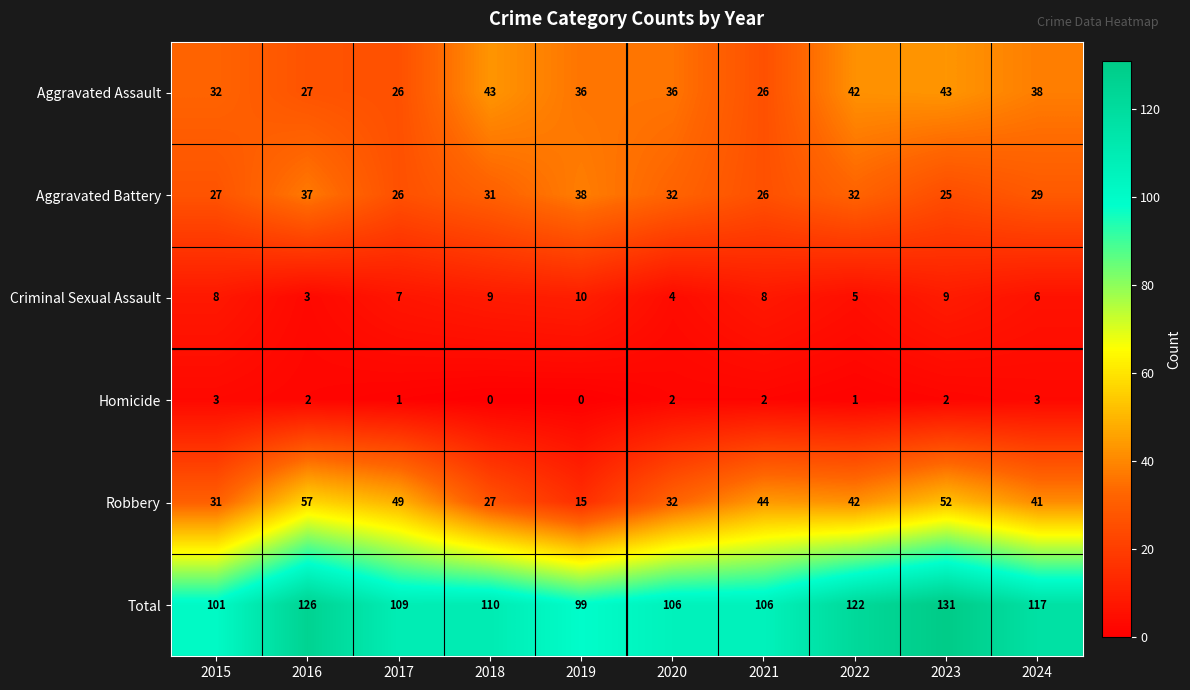

At 2023, list the series in order from smallest to largest.

Homicide, Criminal Sexual Assault, Aggravated Battery, Aggravated Assault, Robbery, Total